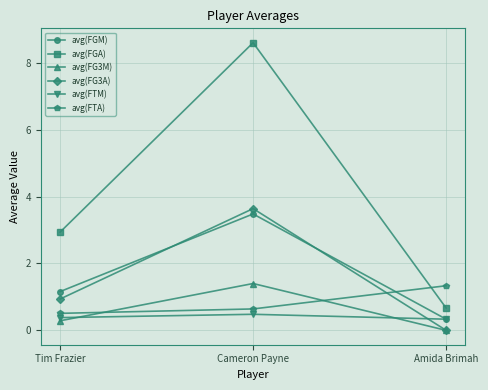

At which label does avg(FGA) reach its minimum?

Amida Brimah